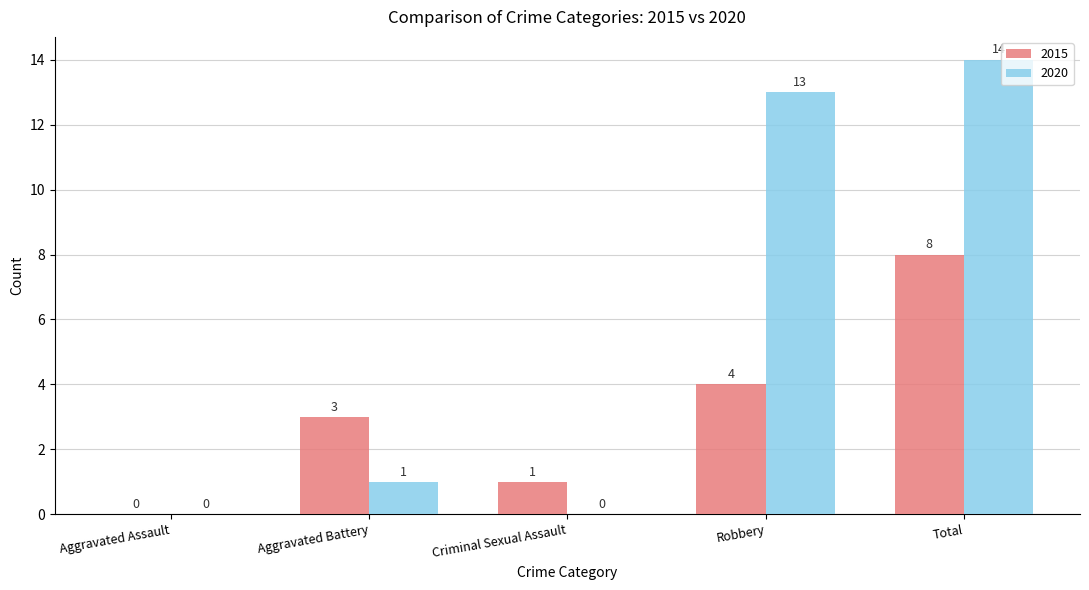

What is the maximum value for 2015?

8